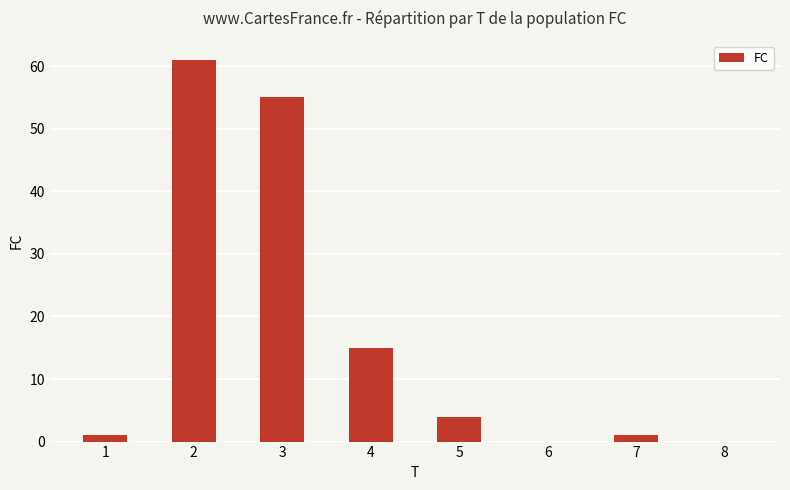

Between 1 and 4, which is larger?

4